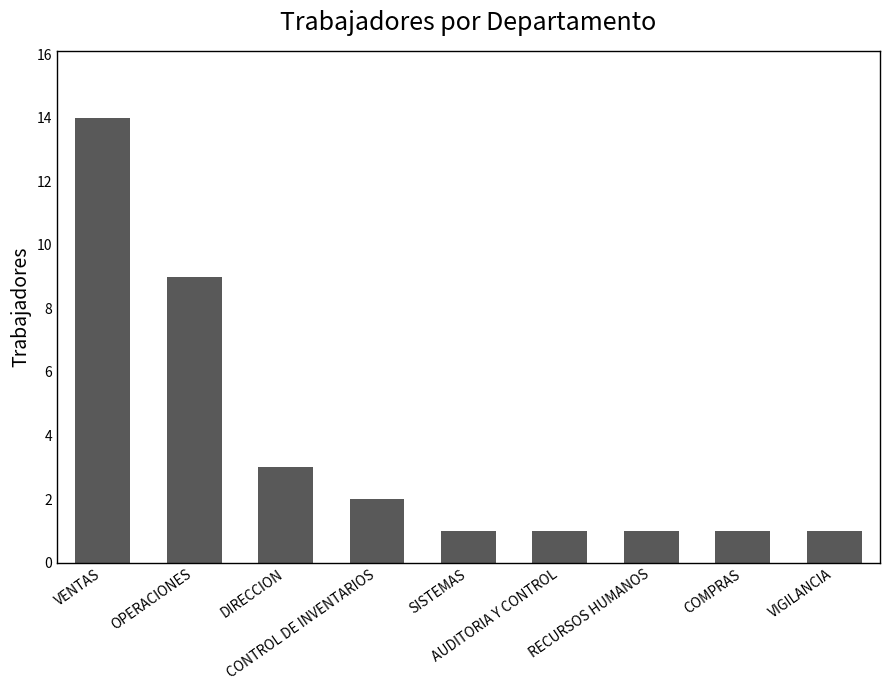

What is the difference between the second highest and second lowest values?

8